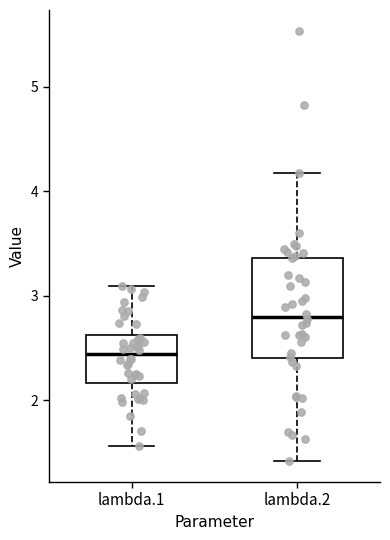

Which box has the lowest median line?

lambda.1